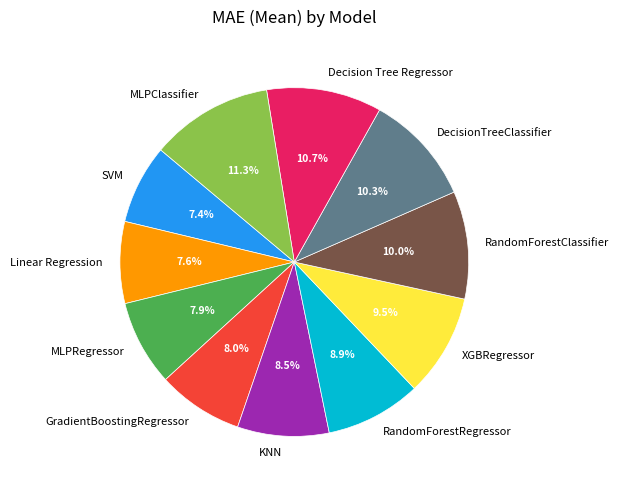

What is the ratio of the value at SVM to the value at Linear Regression?

1.0